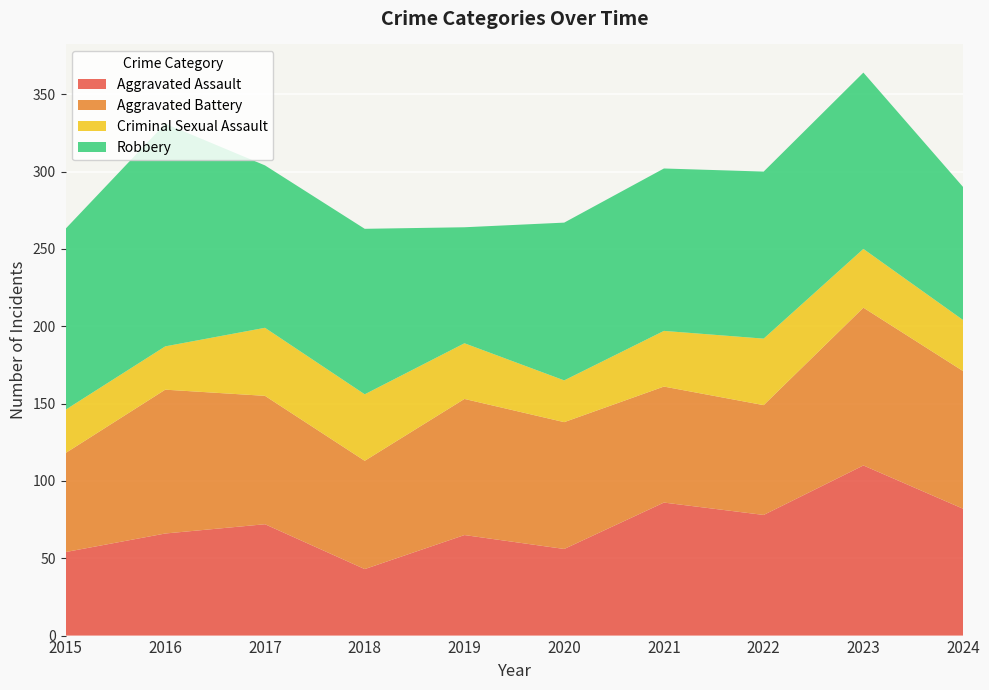

Reading right to left, transcribe all the data shown in this chart.

Aggravated Assault: 2024=82	2023=110	2022=78	2021=86	2020=56	2019=65	2018=43	2017=72	2016=66	2015=54
Aggravated Battery: 2024=89	2023=102	2022=71	2021=75	2020=82	2019=88	2018=70	2017=83	2016=93	2015=64
Criminal Sexual Assault: 2024=33	2023=38	2022=43	2021=36	2020=27	2019=36	2018=43	2017=44	2016=28	2015=28
Robbery: 2024=86	2023=114	2022=108	2021=105	2020=102	2019=75	2018=107	2017=105	2016=144	2015=117